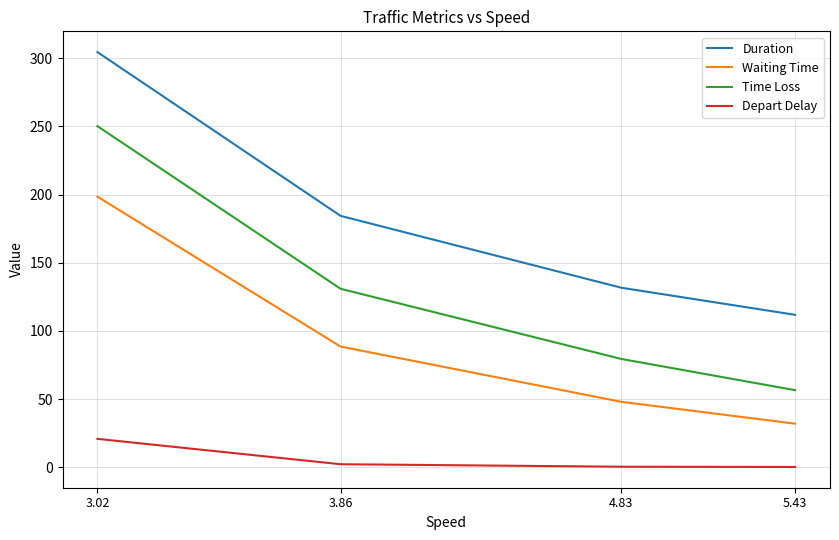

What are all the series names shown in the legend?

Duration, Waiting Time, Time Loss, Depart Delay